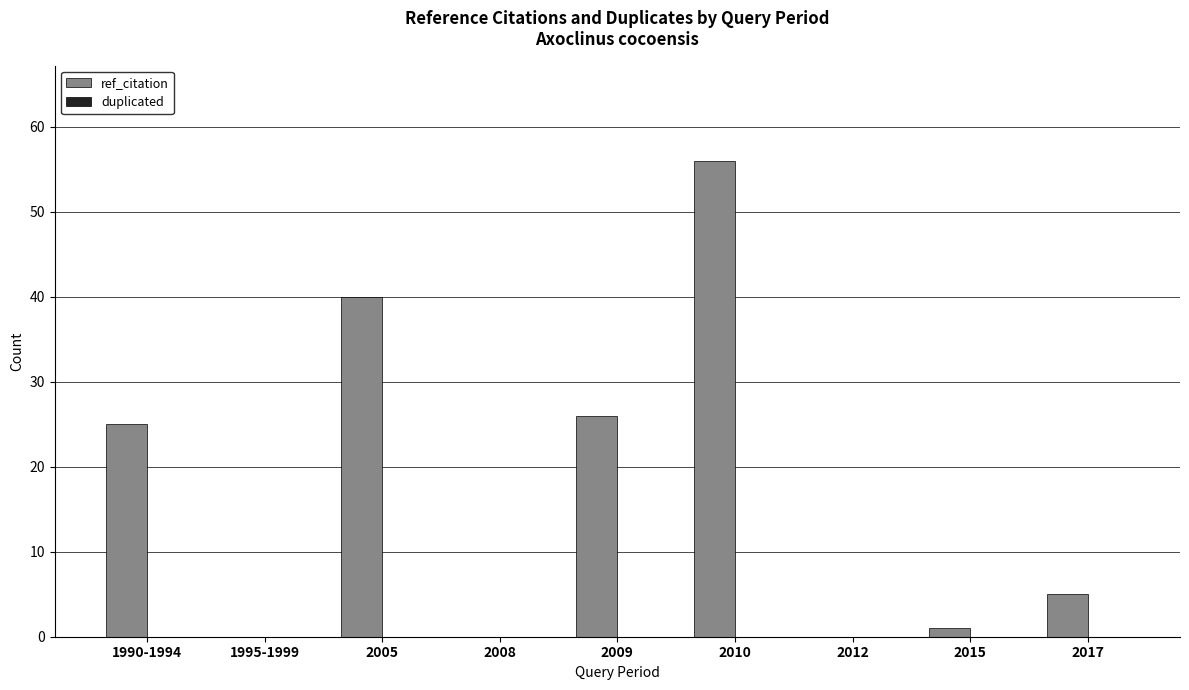

Between 2017 and 2010, which is larger?

2010